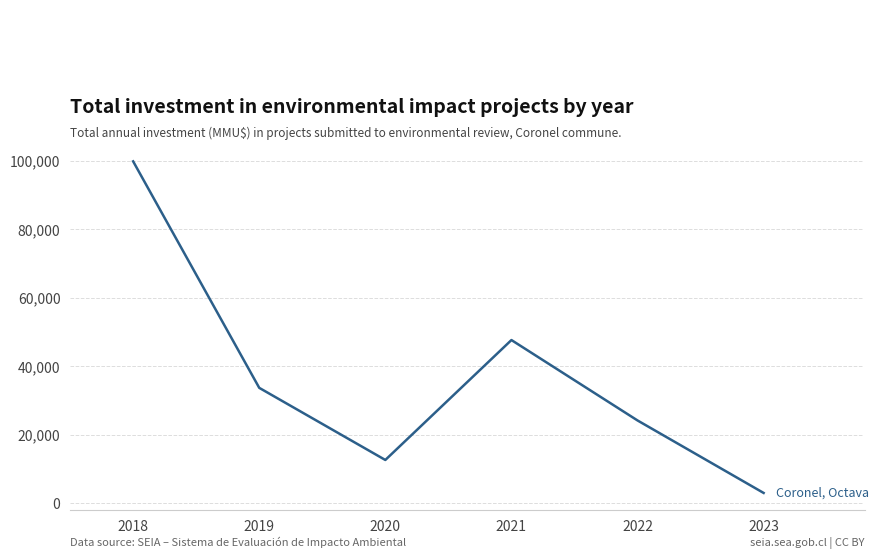

What is the change in value from 2019 to 2021?

+13960